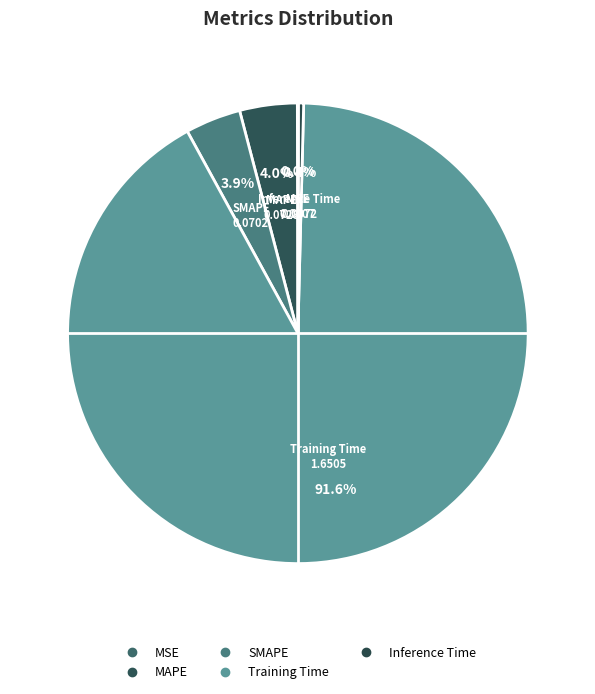

To the nearest percent, what is the combined percentage of MAPE and MSE?

4%